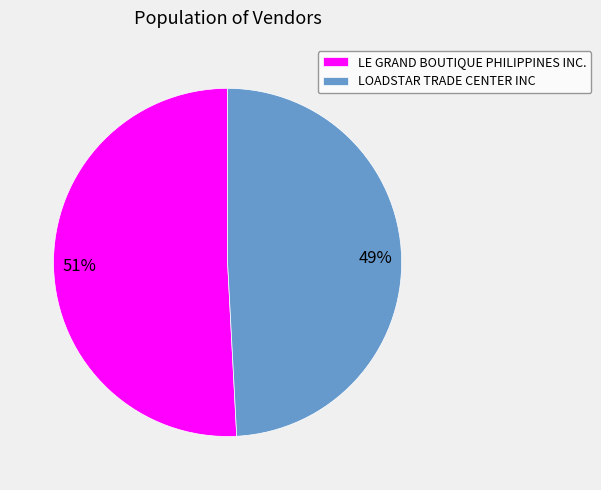

True or false: LOADSTAR TRADE CENTER INC accounts for 49% of the total.

True